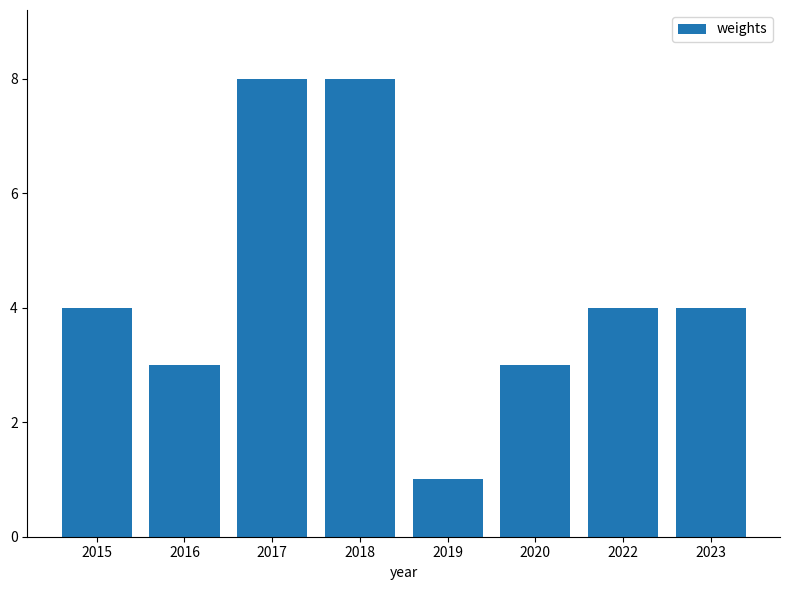

Reading left to right, list all the values displayed in this chart.

4	3	8	8	1	3	4	4